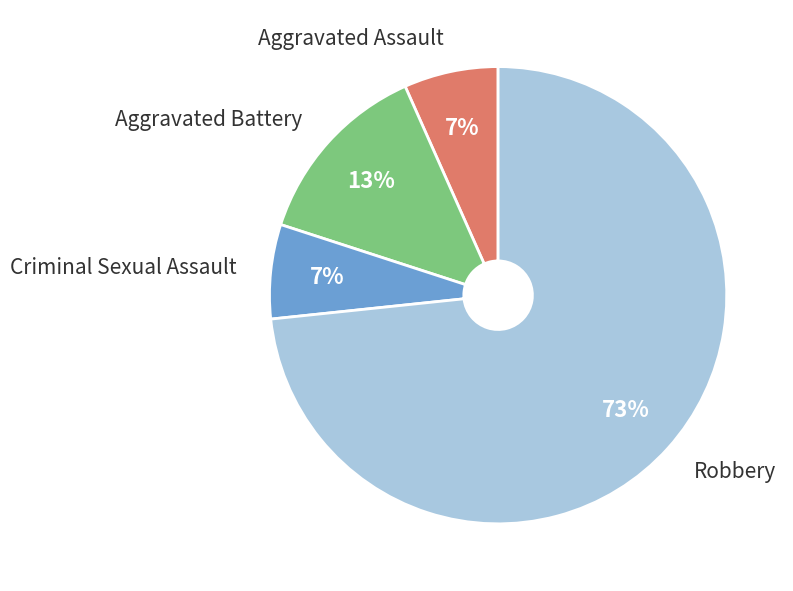

Is there any slice that represents more than half of the pie?

Yes